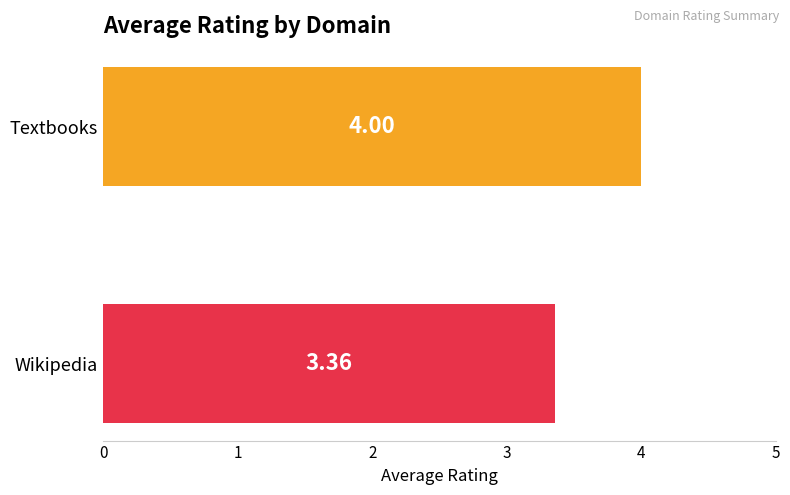

Does the chart contain stacked bars?

No